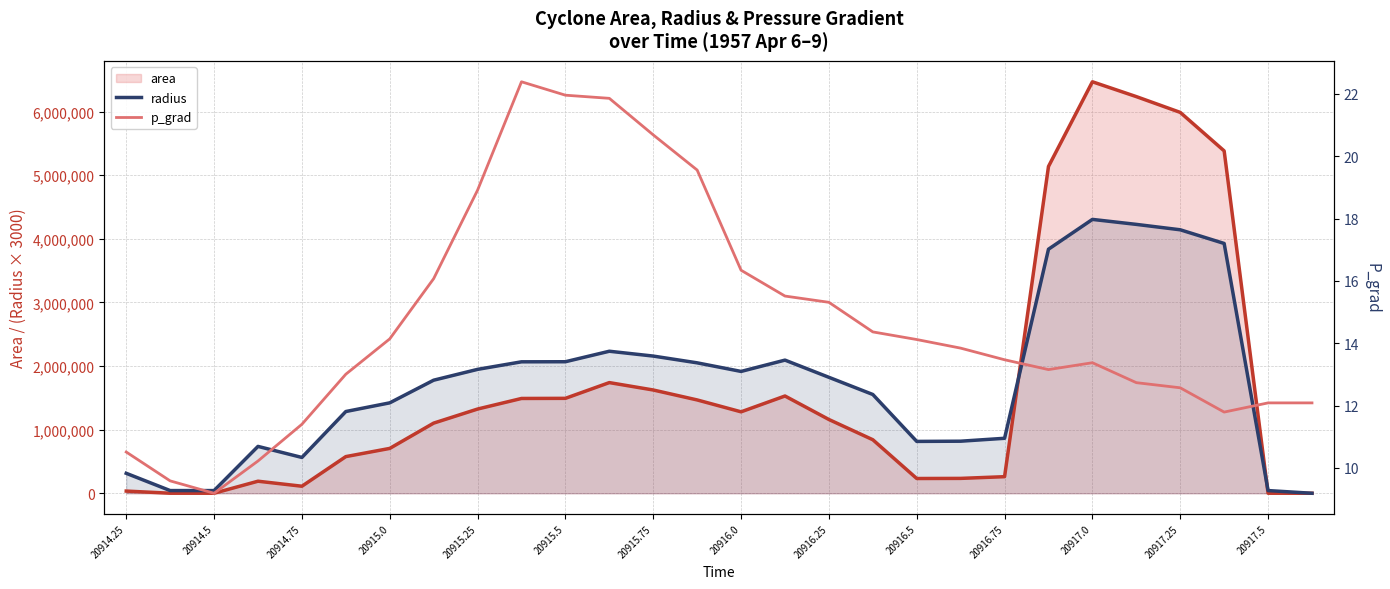

Which has a higher value, 20915.0 or 19?

19